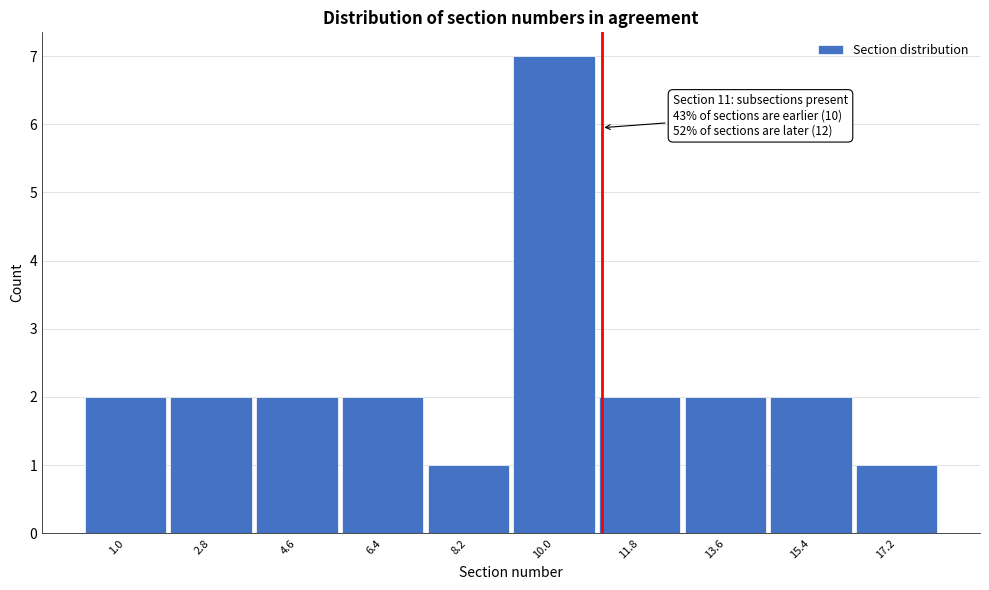

Reading right to left, transcribe all the data shown in this chart.

17.2=1	15.4=2	13.6=2	11.8=2	10.0=7	8.2=1	6.4=2	4.6=2	2.8=2	1.0=2